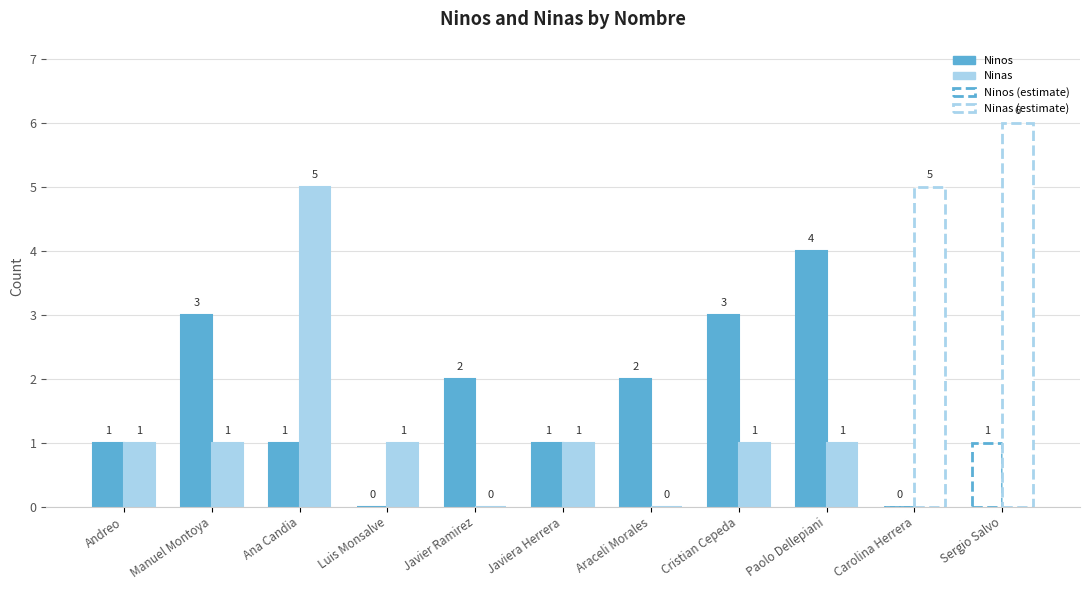

What is the difference between the second highest and second lowest values in the Ninos series?

3